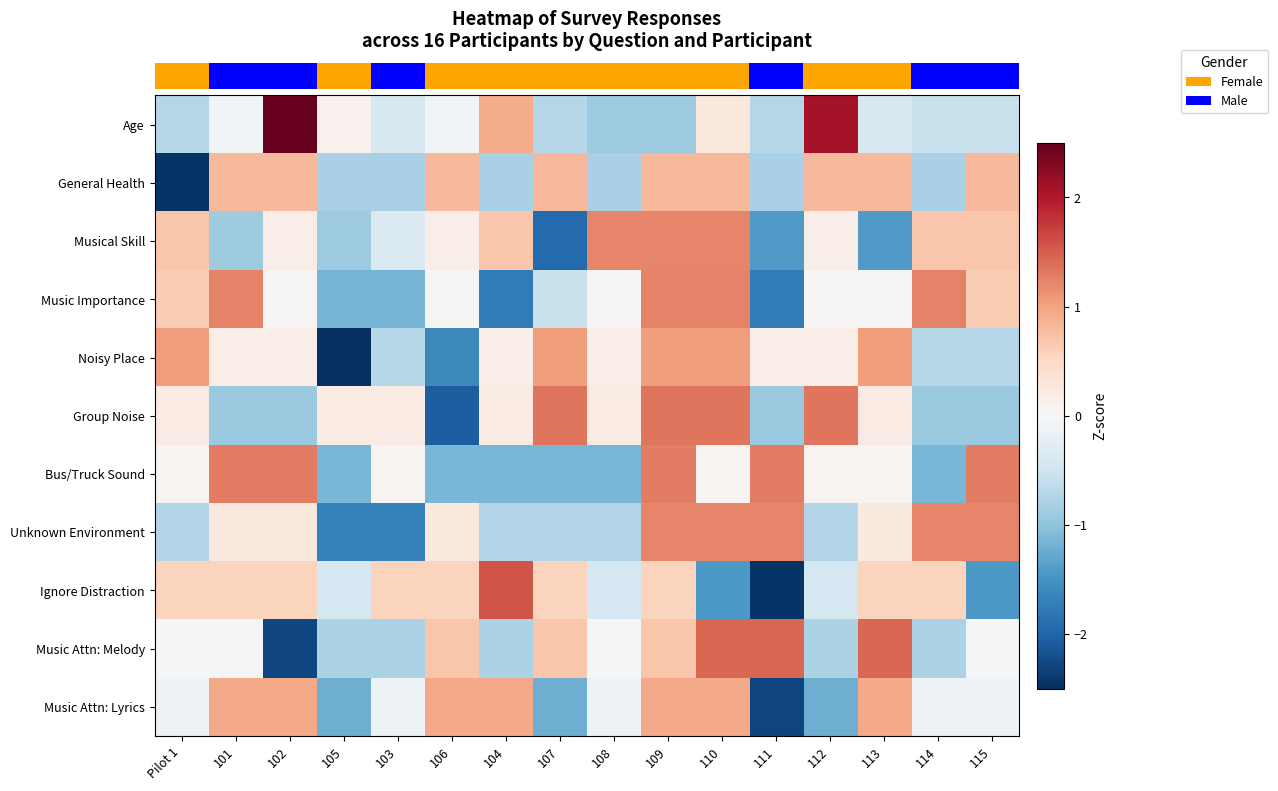

Between 113 and 103, which is larger?

113